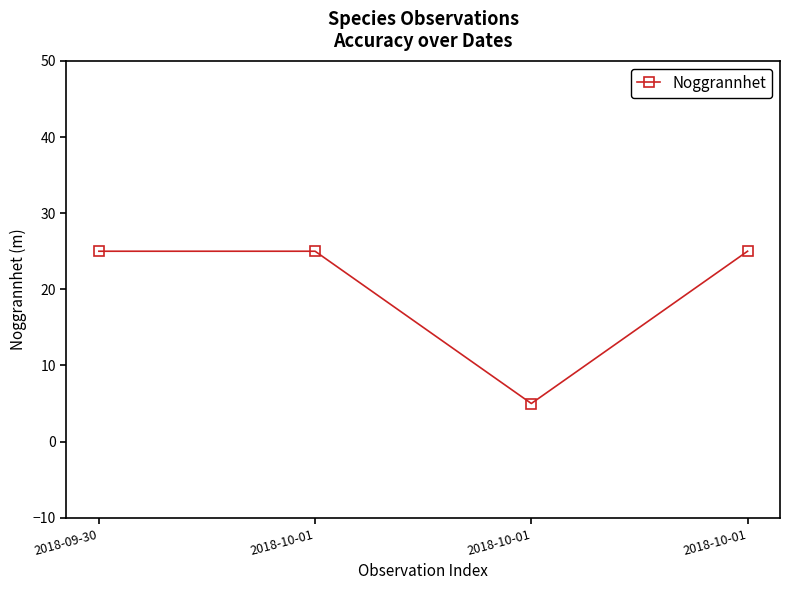

How many data points does each series have?

4